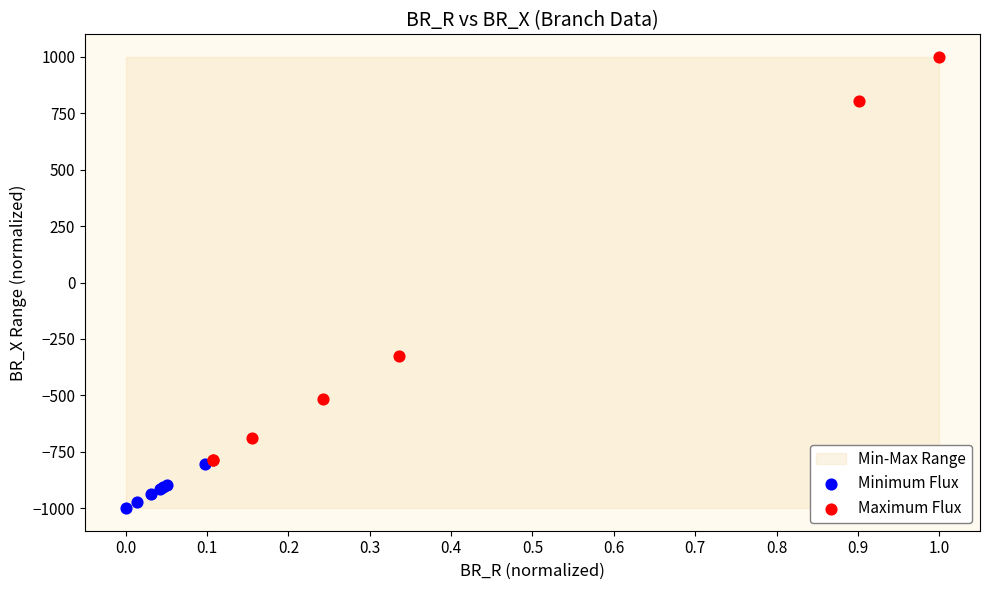

Which series reaches the minimum Y coordinate?

Minimum Flux